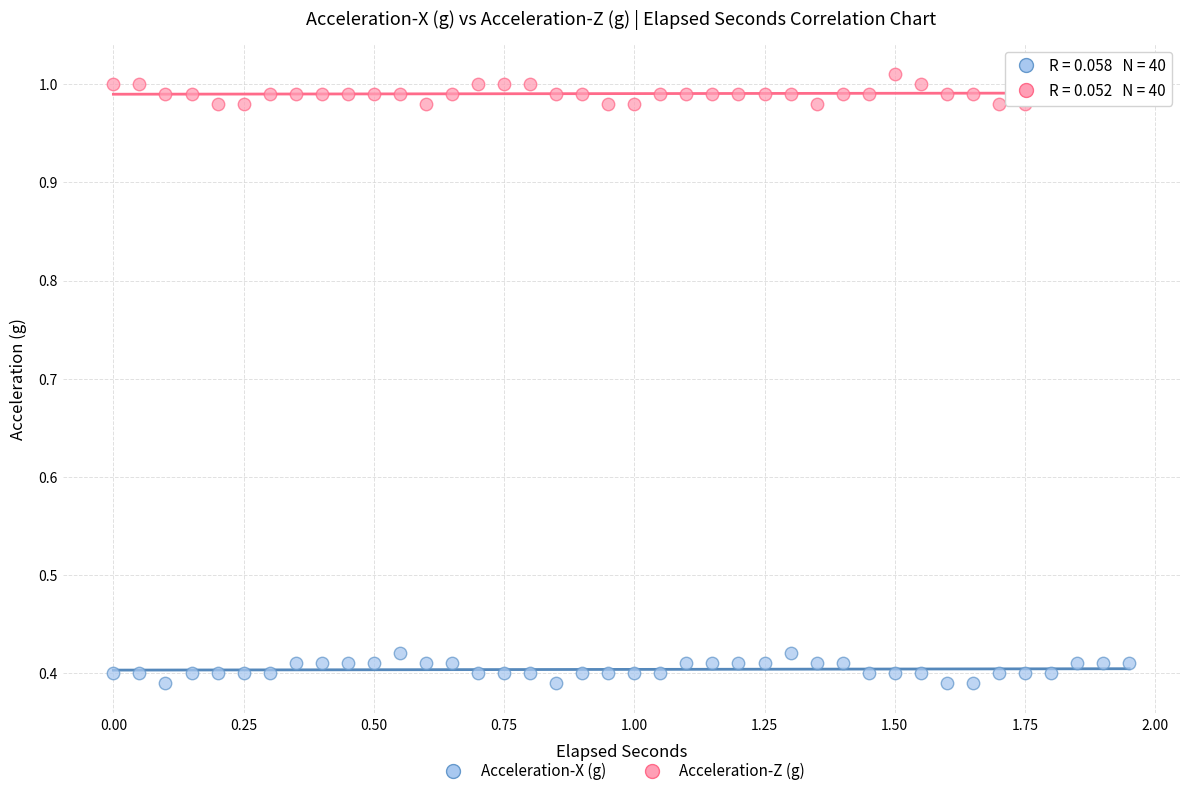

Across all data points, what is the range of X values (max minus min)?

1.9